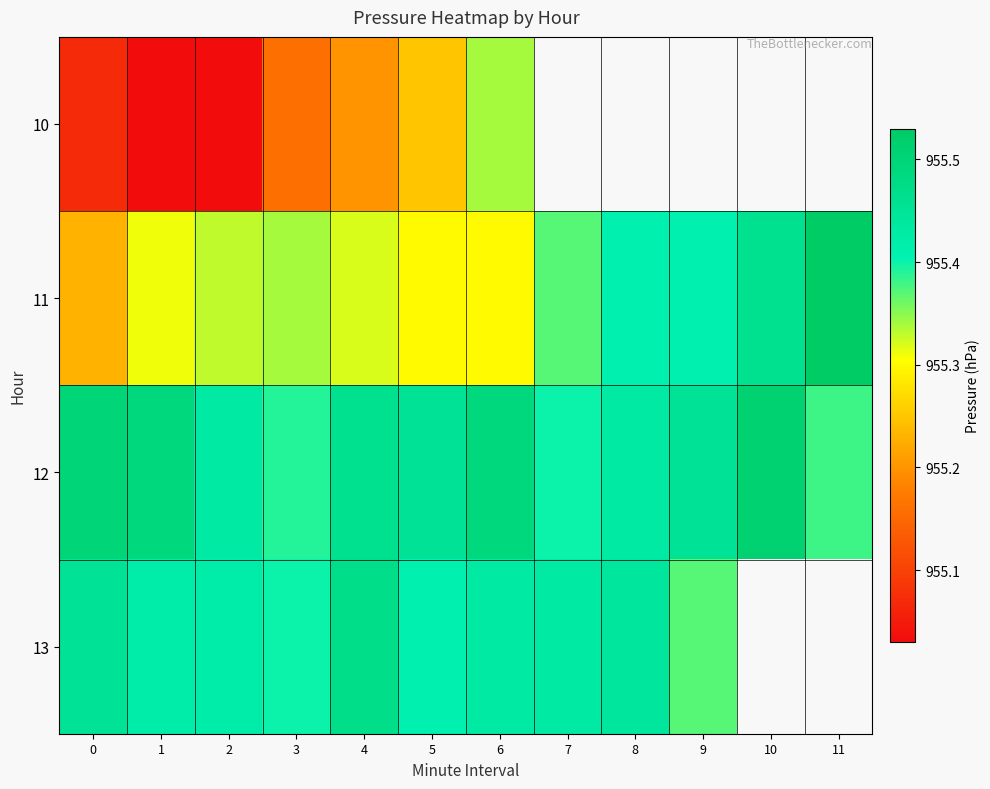

Rank the series by their average value, from lowest to highest.

10, 11, 12, 13